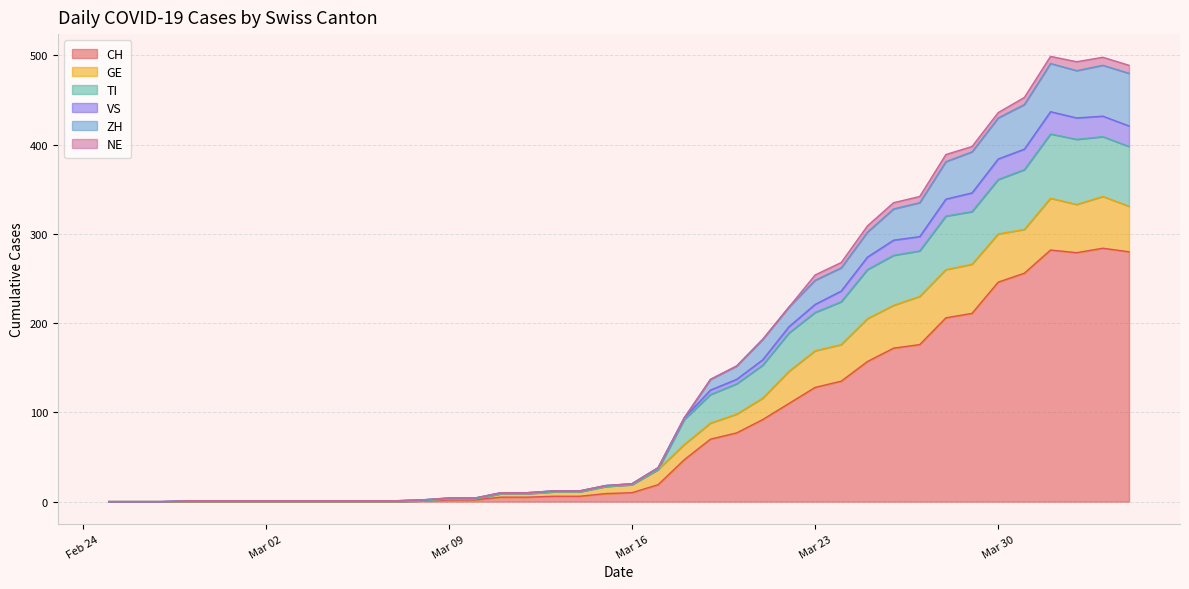

What is the maximum value for CH?

284